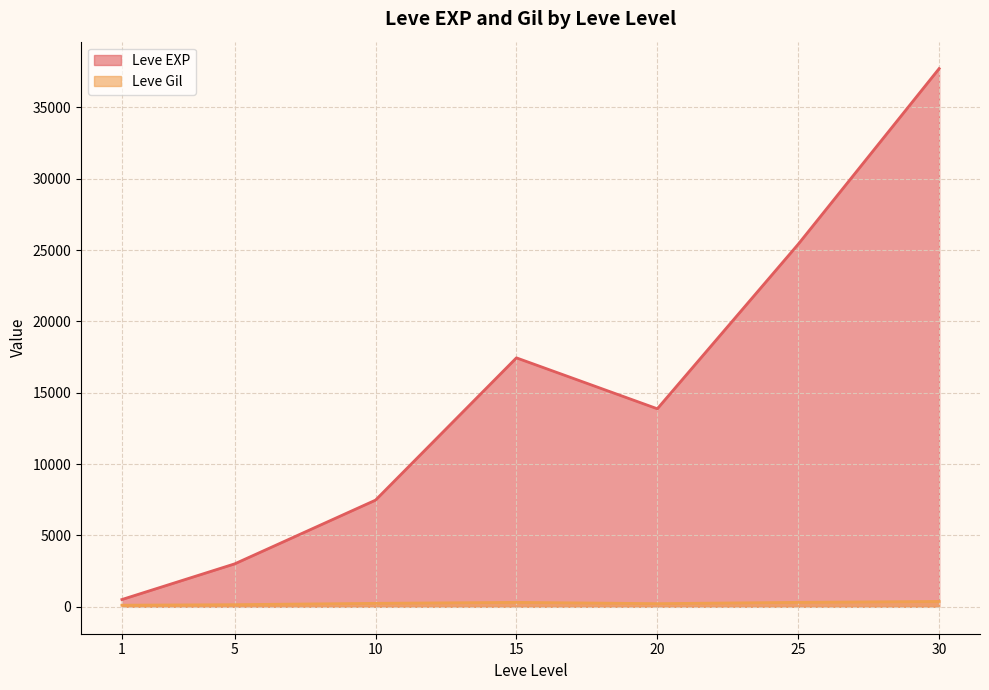

What is the average value of the Leve EXP series?

15062.9